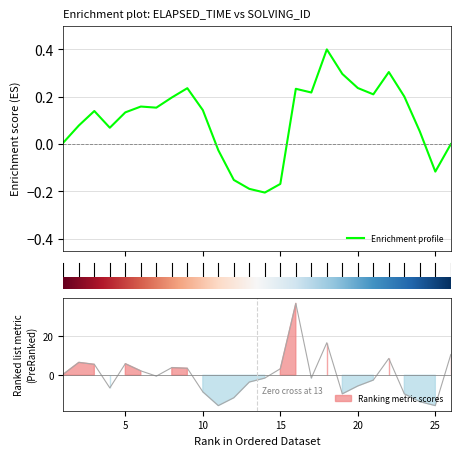

What is the value of the 3rd point from the left?

5.6